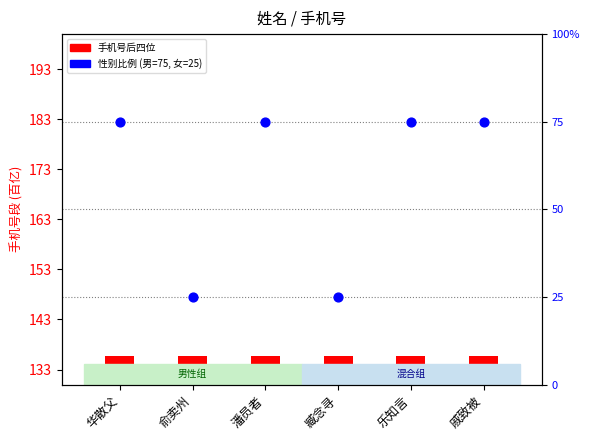

Which series has the largest total across all categories?

手机号后四位